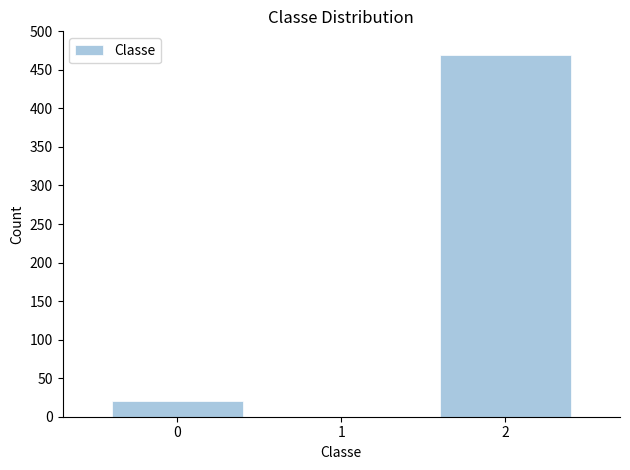

Reading left to right, extract all data points from this chart.

0=20	1=0	2=469